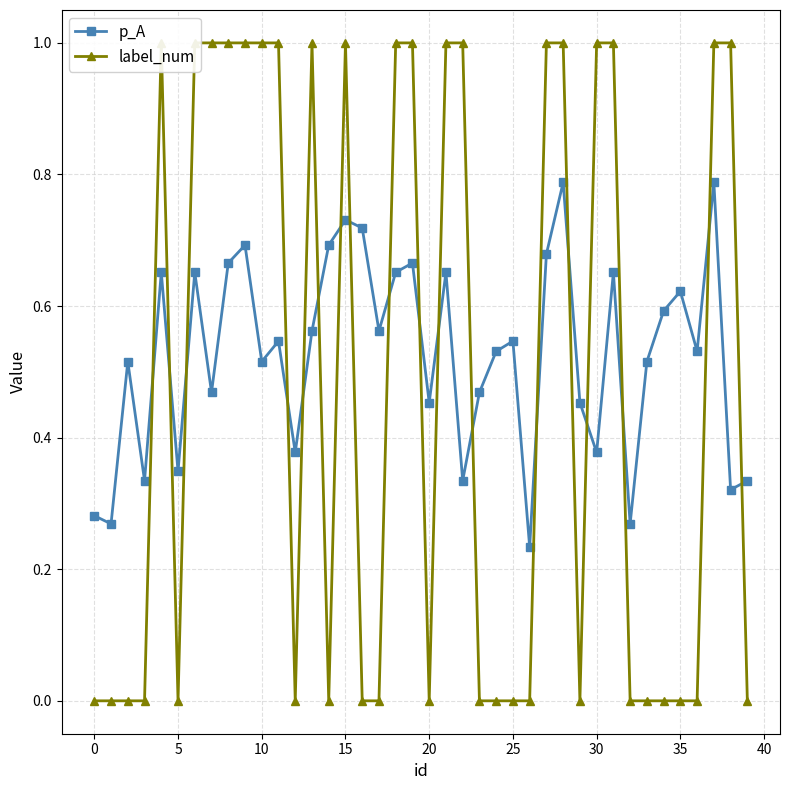

List the series in order of their overall mean, highest first.

p_A, label_num